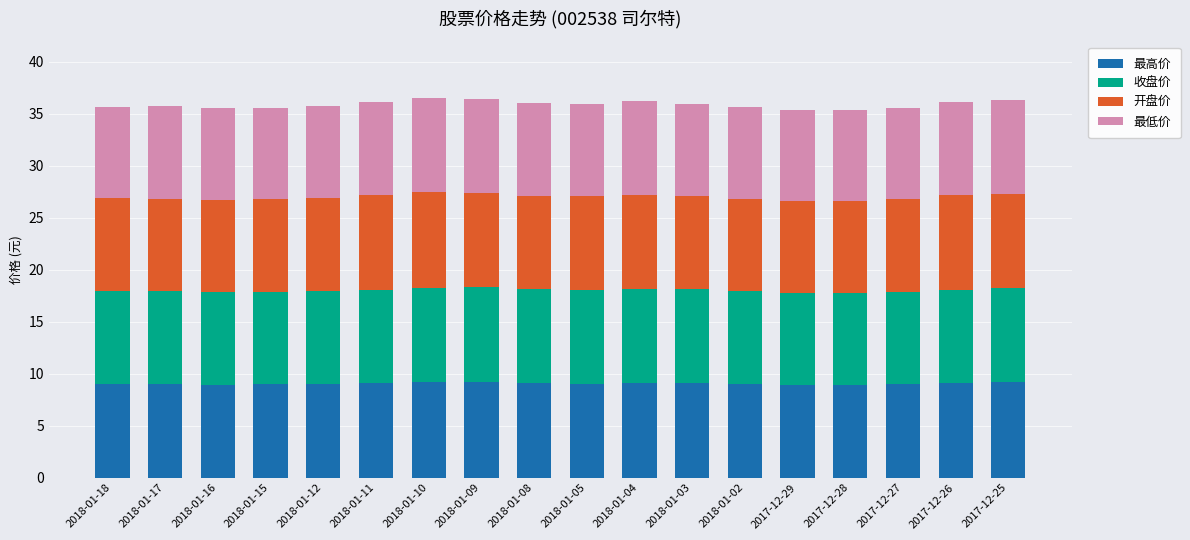

What is the sum of all 最高价 values?

162.7